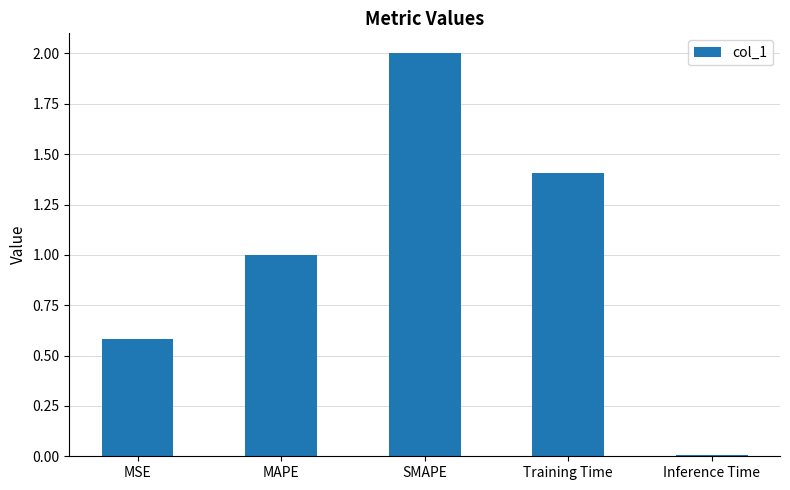

What position from the right is MAPE?

4